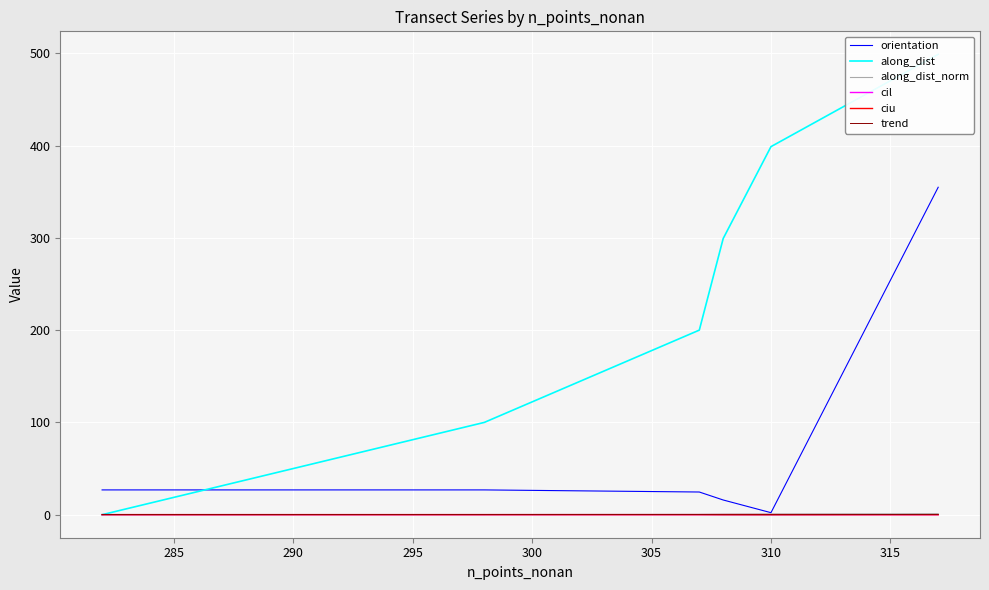

What is the highest value of the orientation series?

354.8